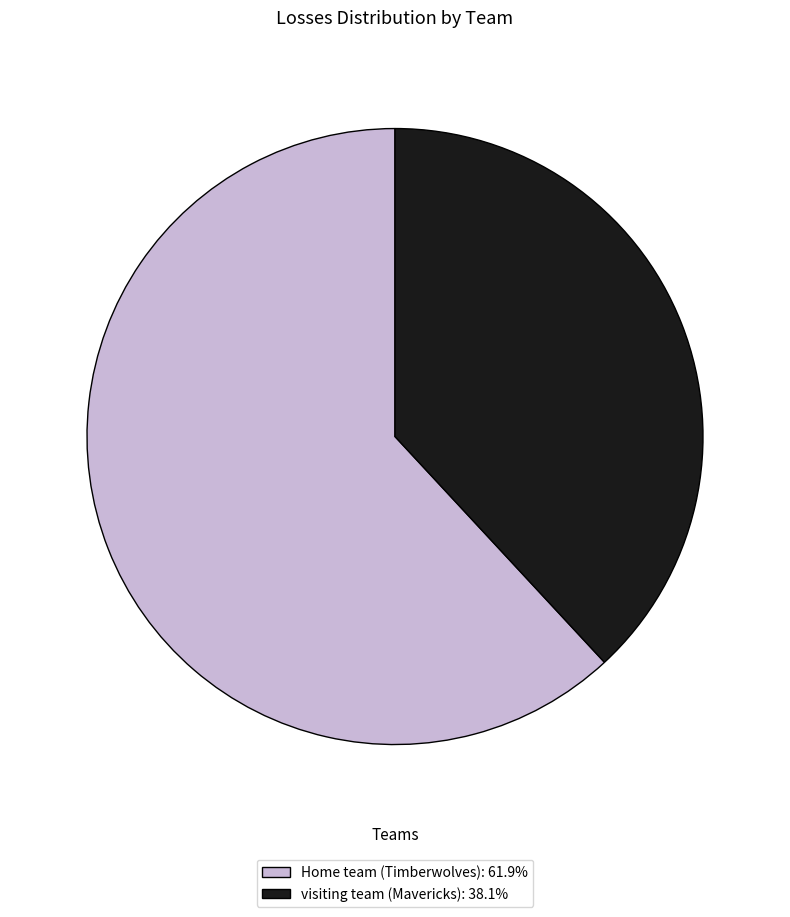

Is the sum of visiting team (Mavericks): 38.1% and Home team (Timberwolves): 61.9% greater than half?

Yes